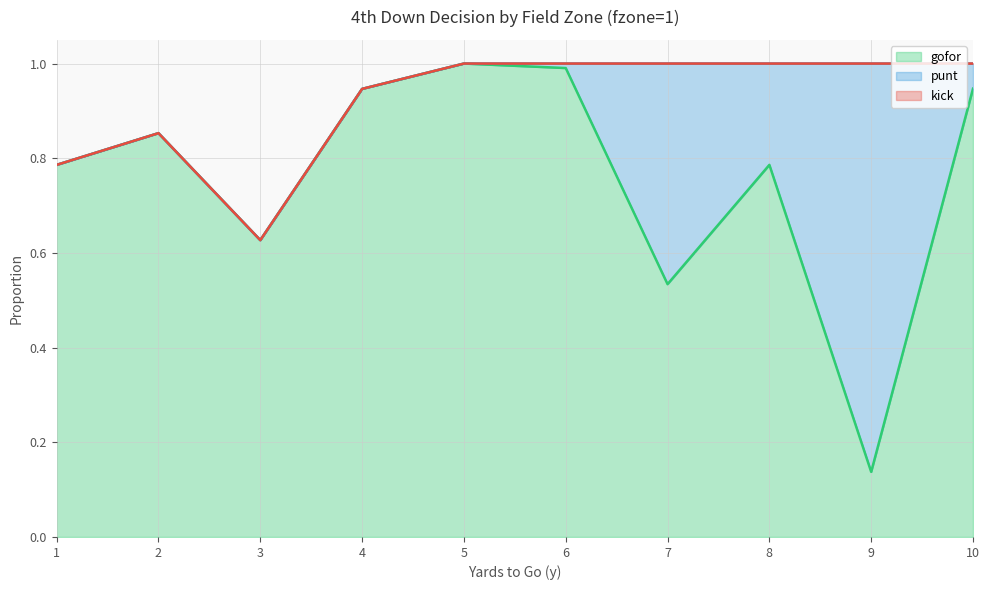

What is the highest value of the gofor series?

1.0